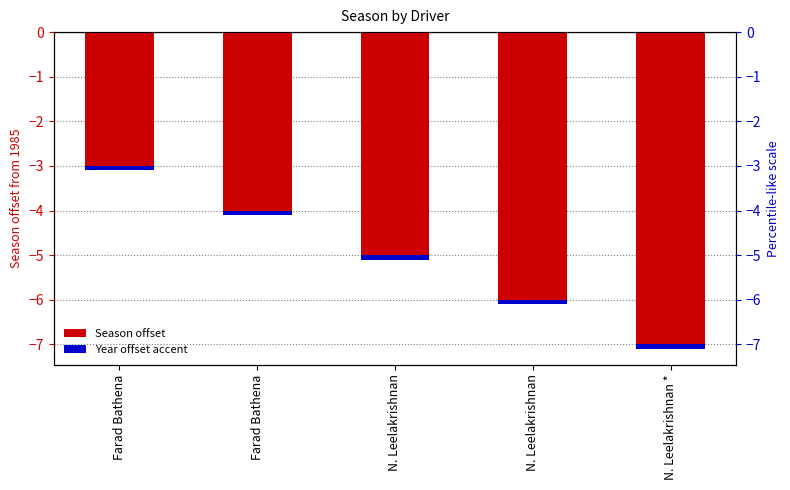

Reading left to right, transcribe all the data shown in this chart.

Season: Farad Bathena=-3.0	Farad Bathena=-4.0	N. Leelakrishnan=-5.0	N. Leelakrishnan=-6.0	N. Leelakrishnan *=-7.0
Year offset: Farad Bathena=-0.1	Farad Bathena=-0.1	N. Leelakrishnan=-0.1	N. Leelakrishnan=-0.1	N. Leelakrishnan *=-0.1